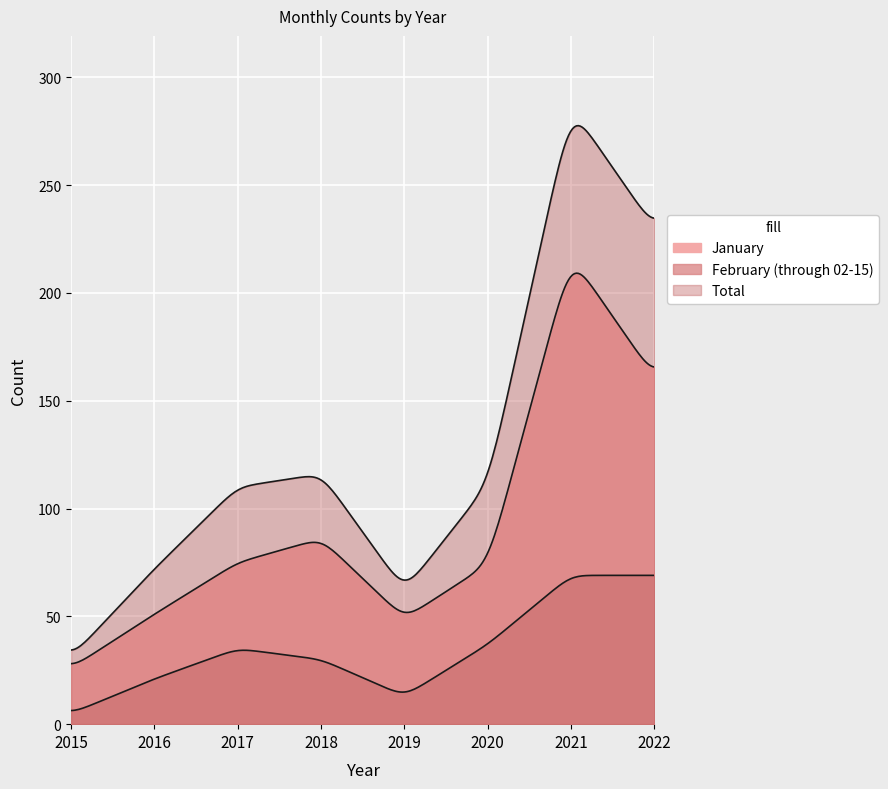

The February (through 02-15) series shows 37 at 2020. True or false?

True